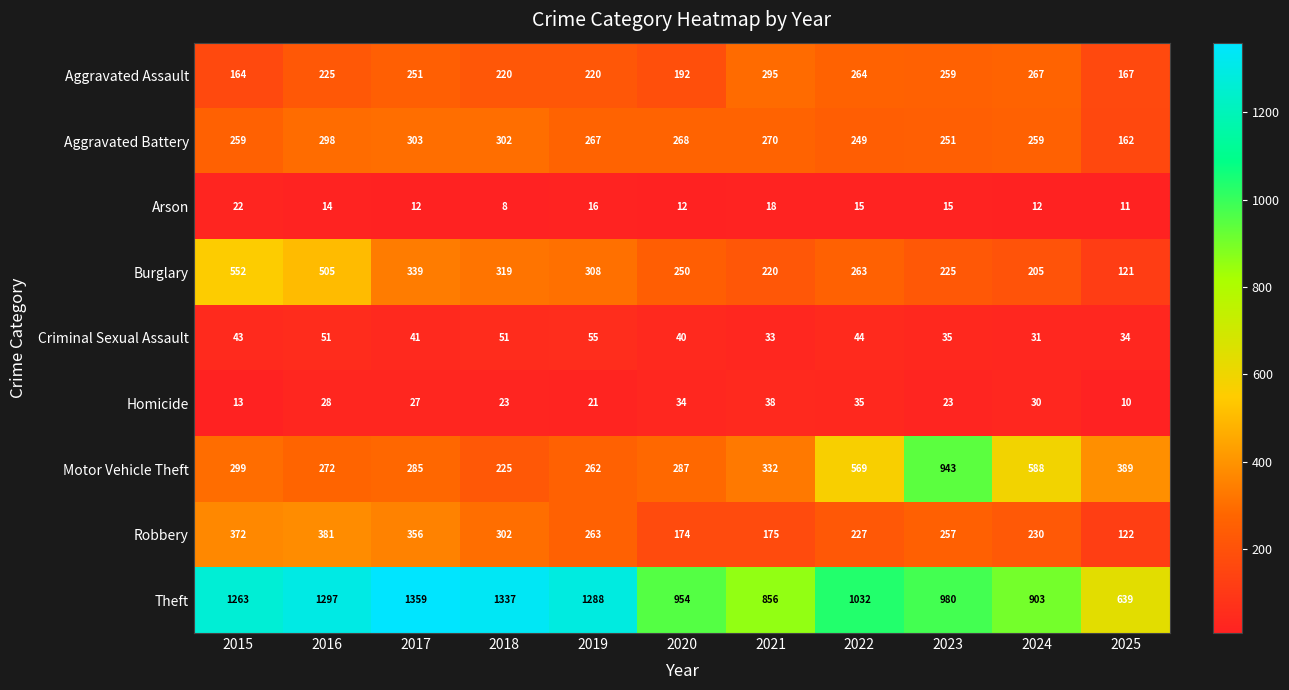

What is the lowest value of the Criminal Sexual Assault series?

31